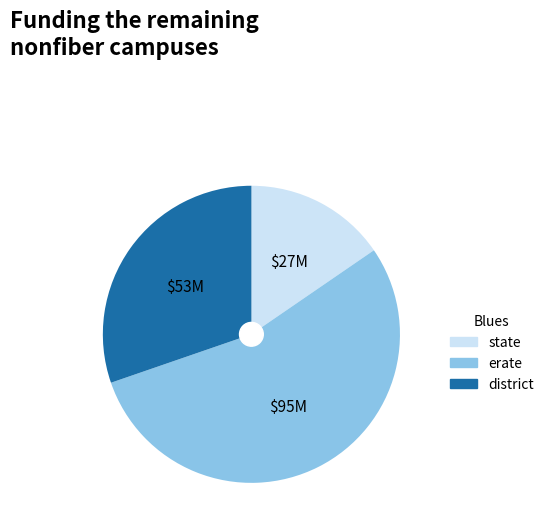

Rank the categories by value from lowest to highest.

state, district, erate